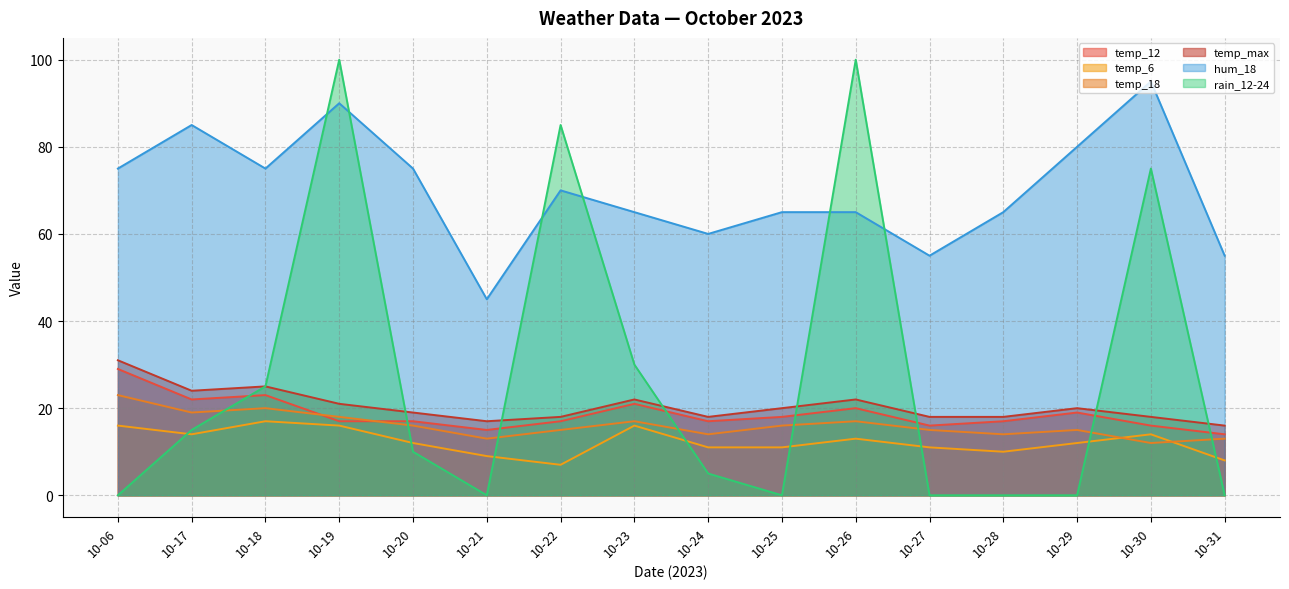

At which label does temp_18 first exceed 16?

10-06